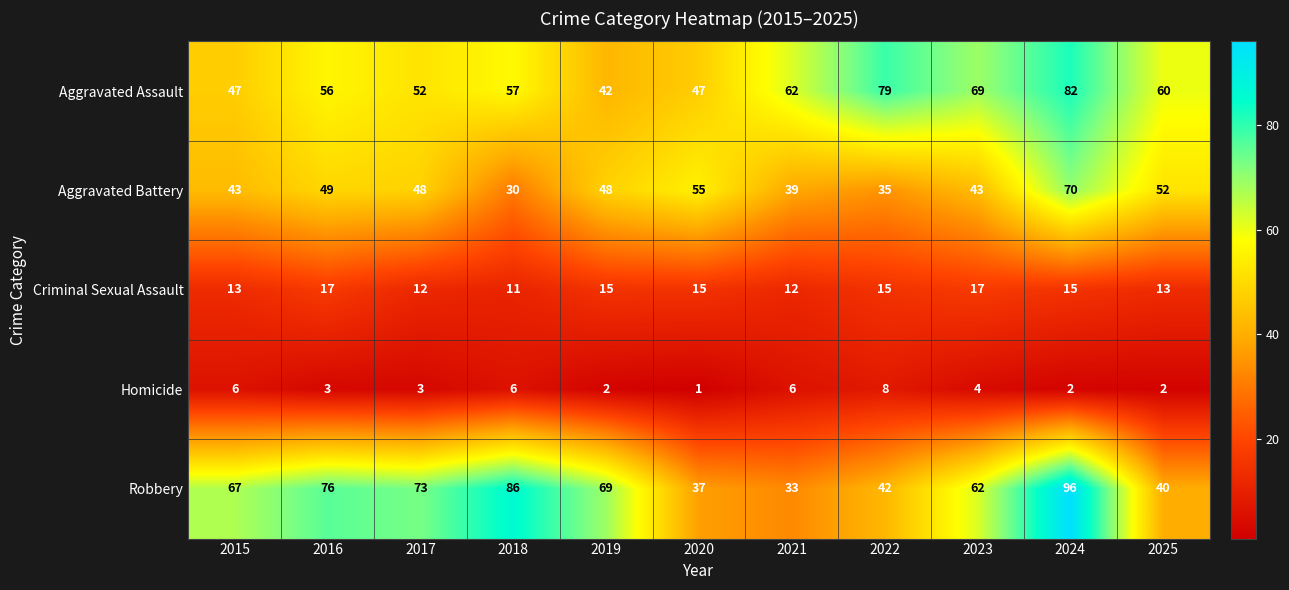

The Robbery series shows 53 at 2020. True or false?

False